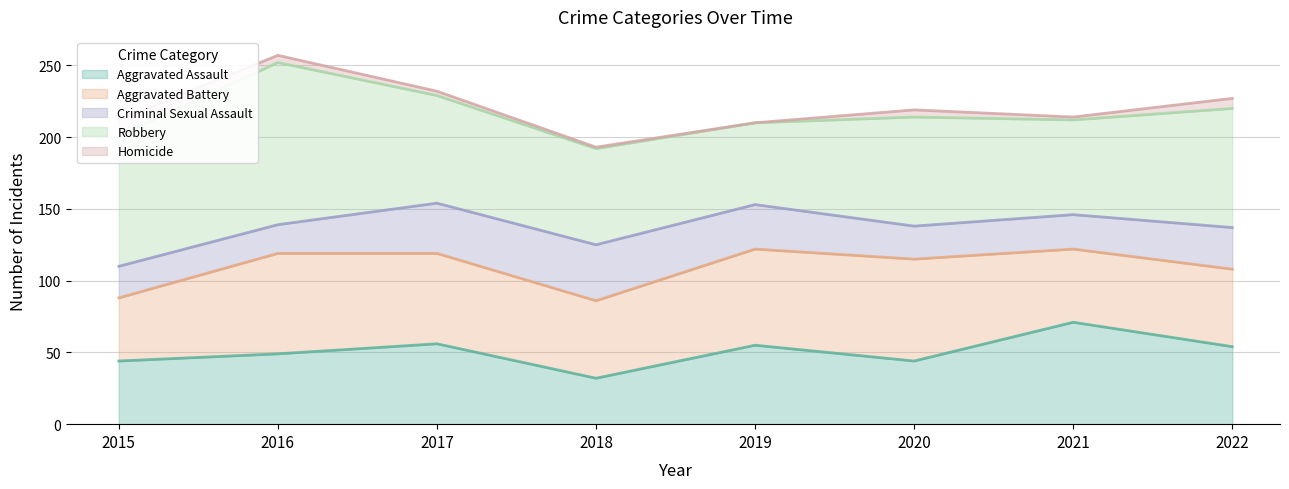

What is the highest value of the Aggravated Battery series?

71